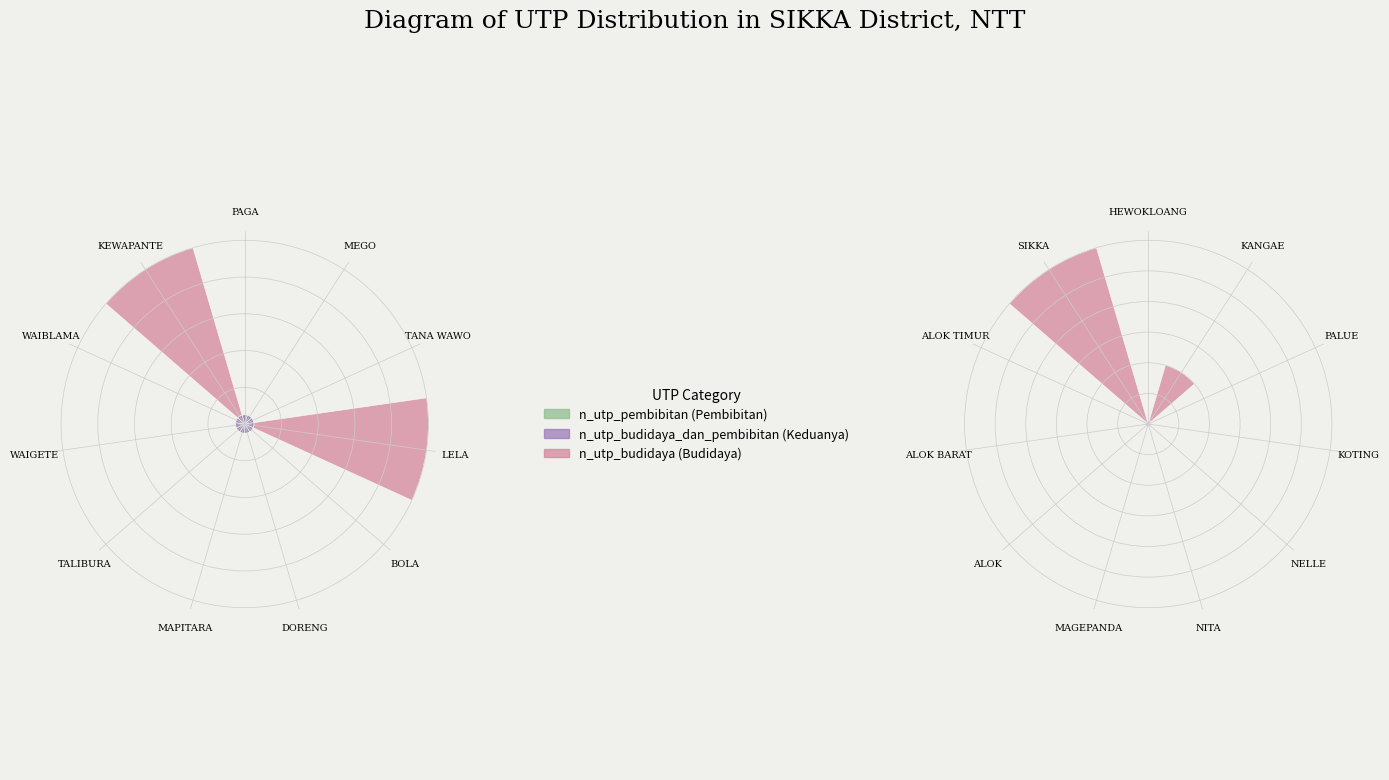

Which series has the widest spread of values?

n_utp_budidaya